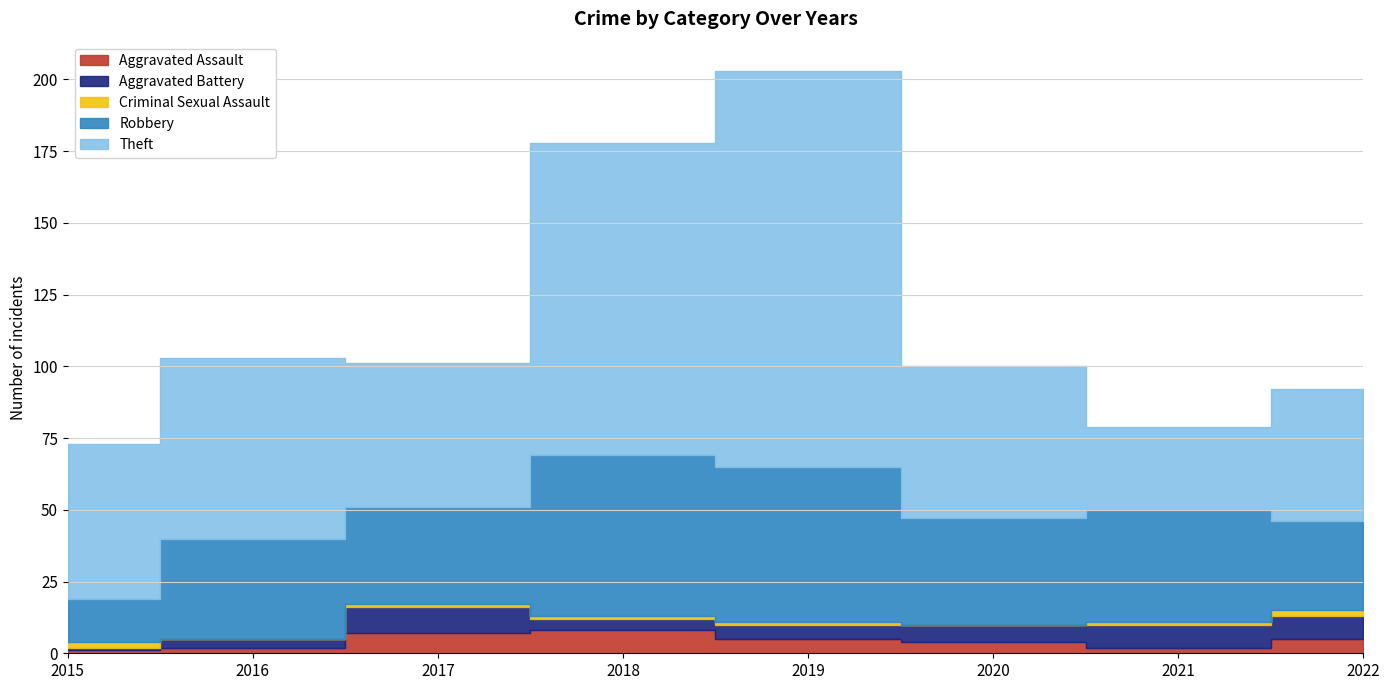

Is it true that Aggravated Battery equals 8 at 2019?

False